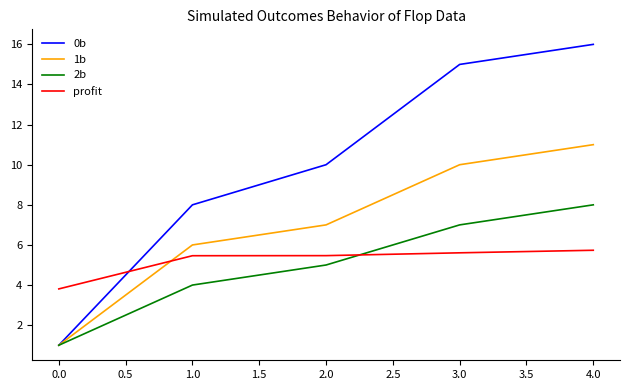

List the series in order of their peak value, lowest first.

profit, 2b, 1b, 0b